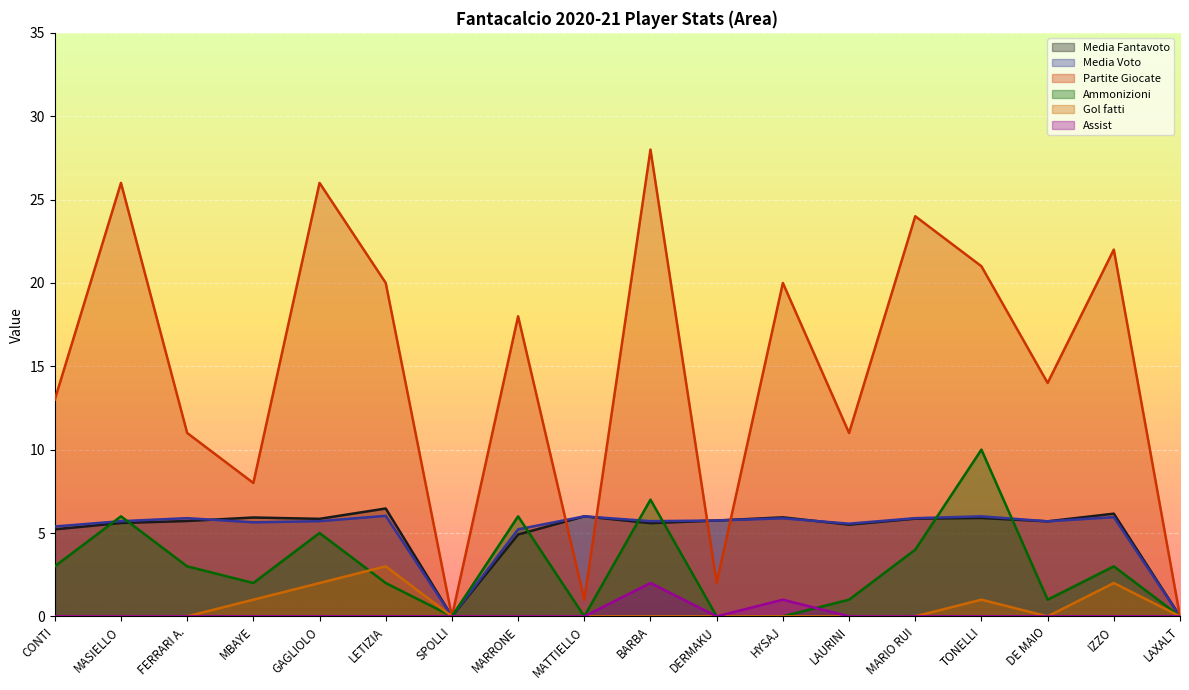

At which label does Media Fantavoto reach its minimum?

SPOLLI